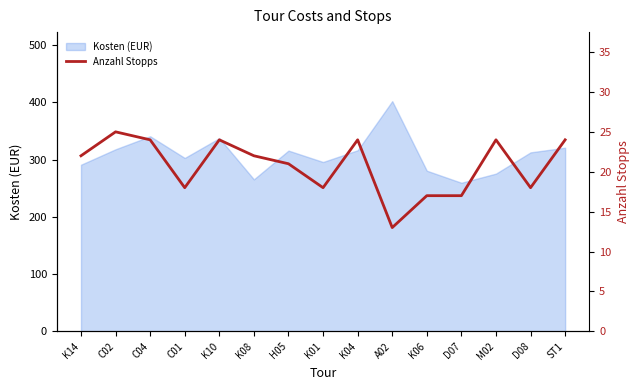

The value at A02 is 7. True or false?

False